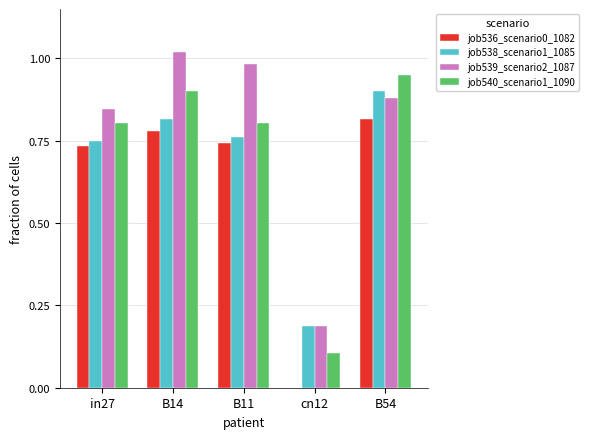

Is the value of job539_scenario2_1087 at B54 greater than the value of job536_scenario0_1082 at B11?

Yes